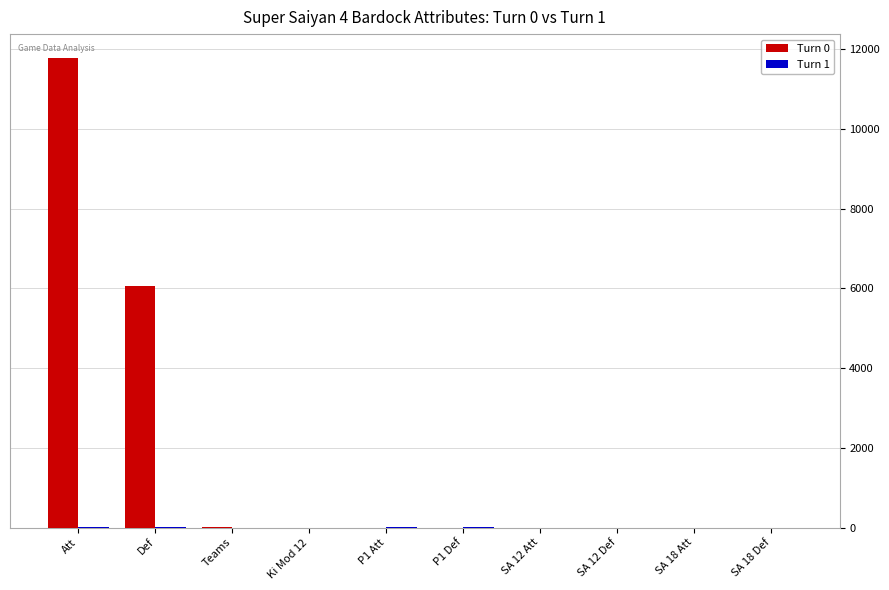

What is the spread (max minus min) of values at Def?

6059.5